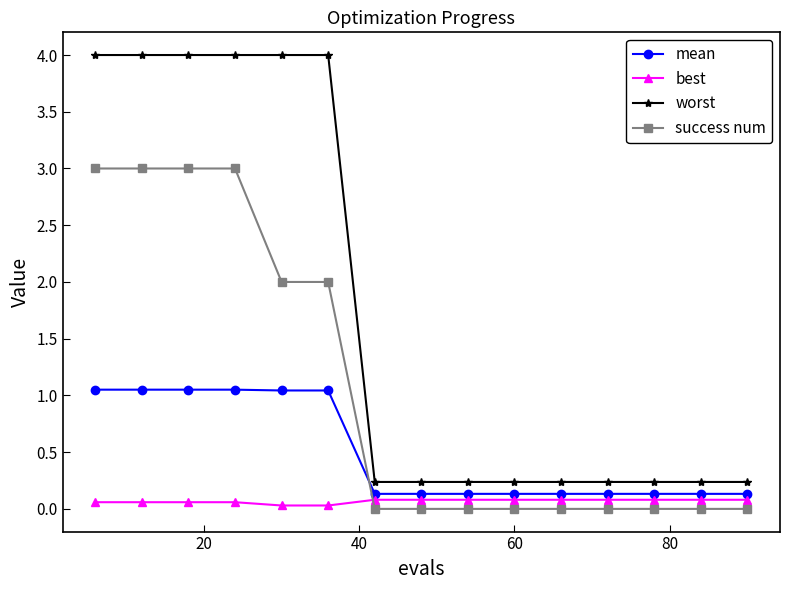

True or false: mean and success num intersect in this chart.

True